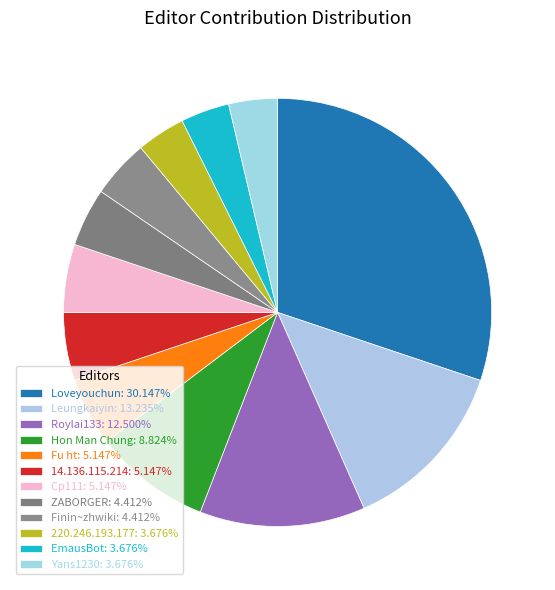

Which slice is the largest?

Loveyouchun